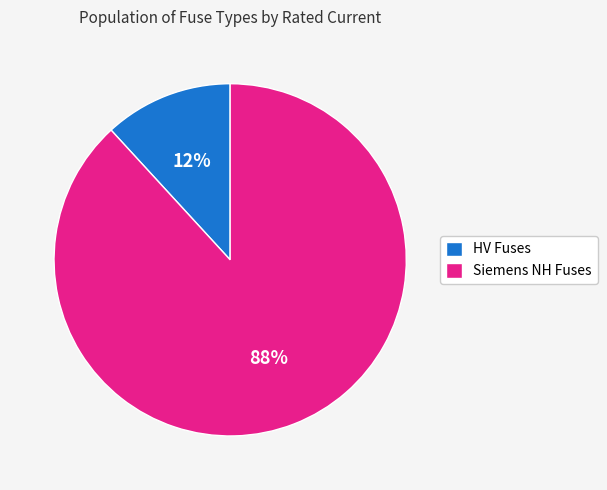

Which slice represents more than half of the pie?

Siemens NH Fuses